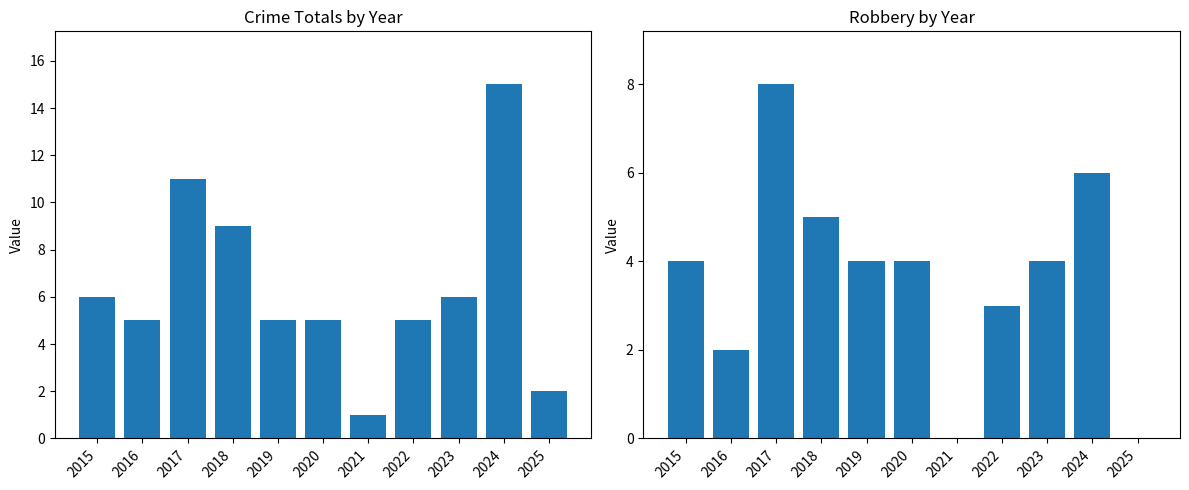

What is the difference between the second highest and second lowest values in the Robbery series?

6